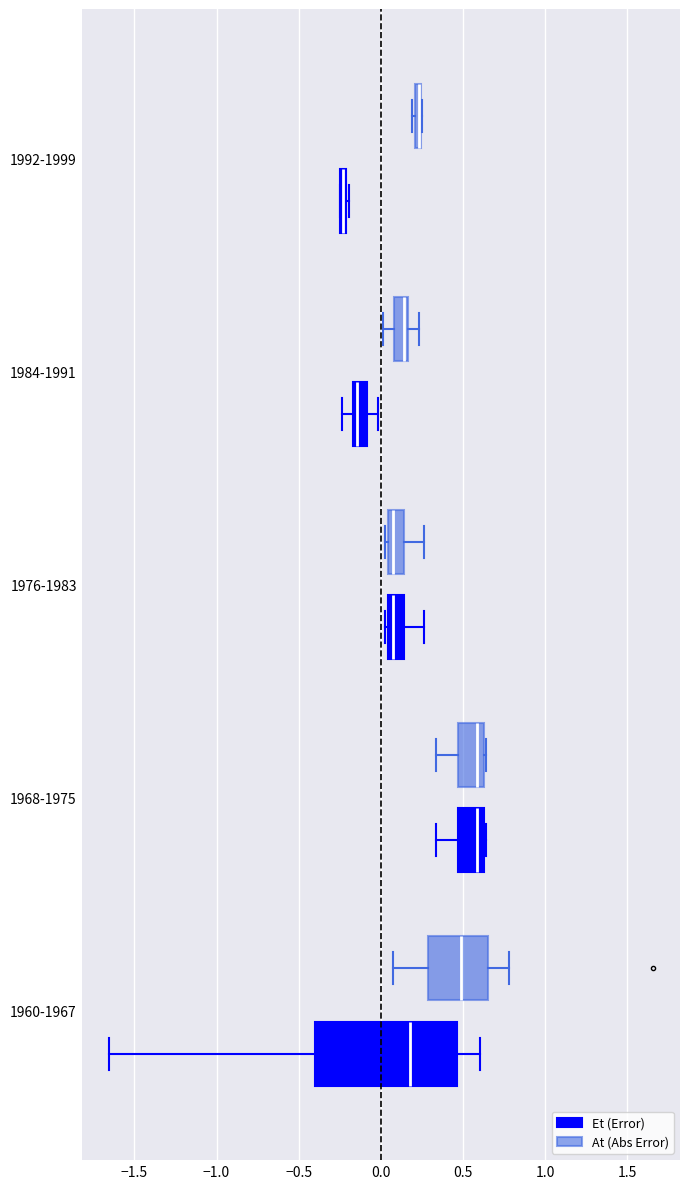

Which box is the widest, from its left edge to its right edge?

1960-1967 (Et (Error))